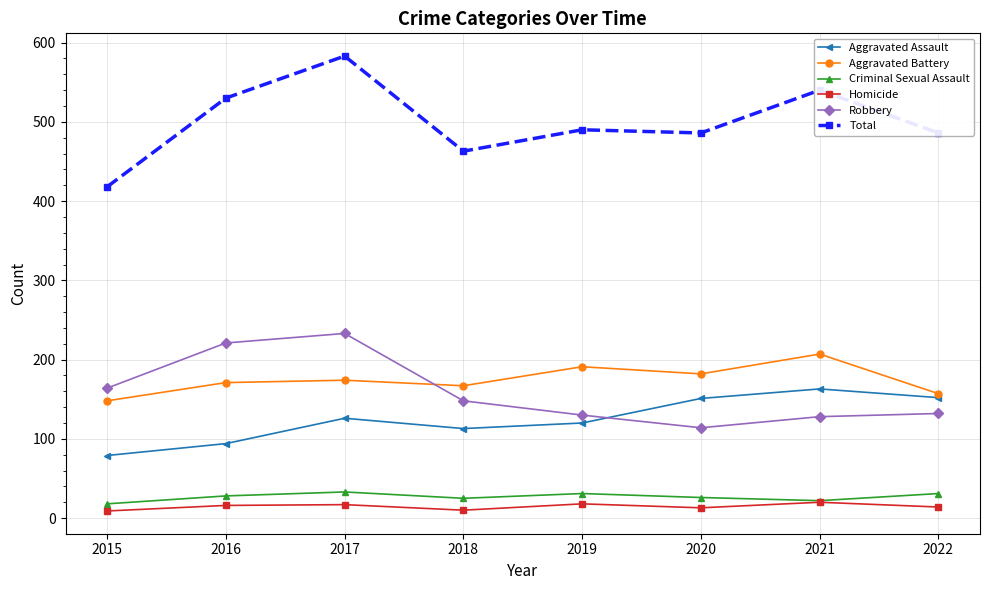

At which label does Aggravated Battery reach its minimum?

2015